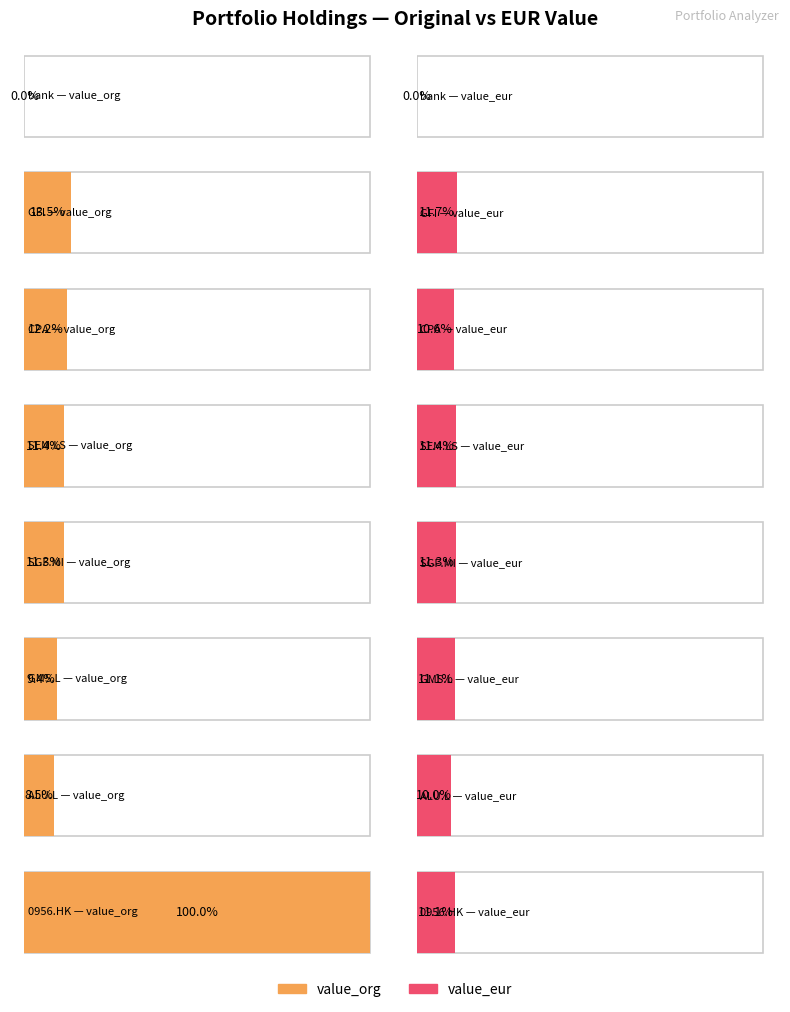

True or false: value_org has a value of 1107.4 at CPA.

False